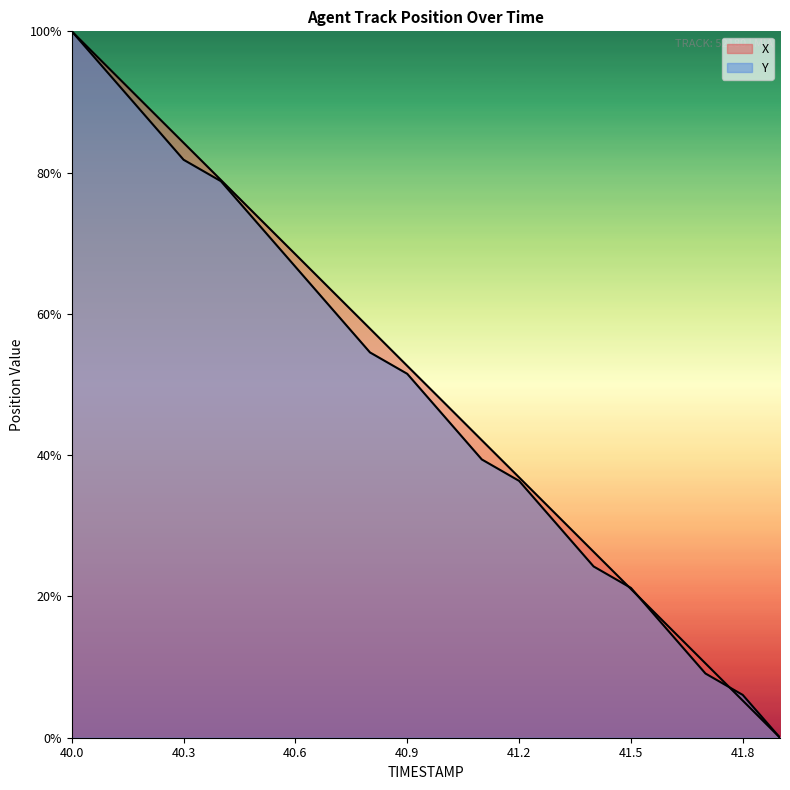

List the series in order of their peak value, highest first.

X, Y